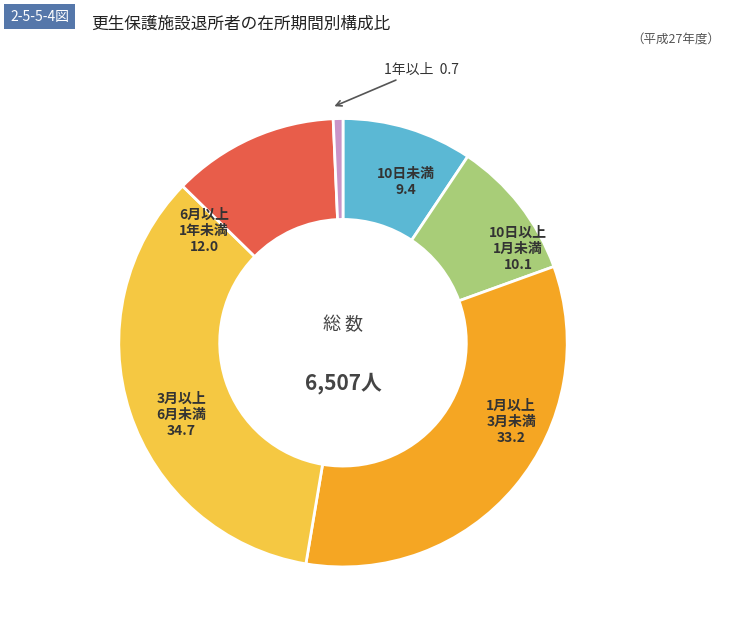

Does any single category account for the majority?

No